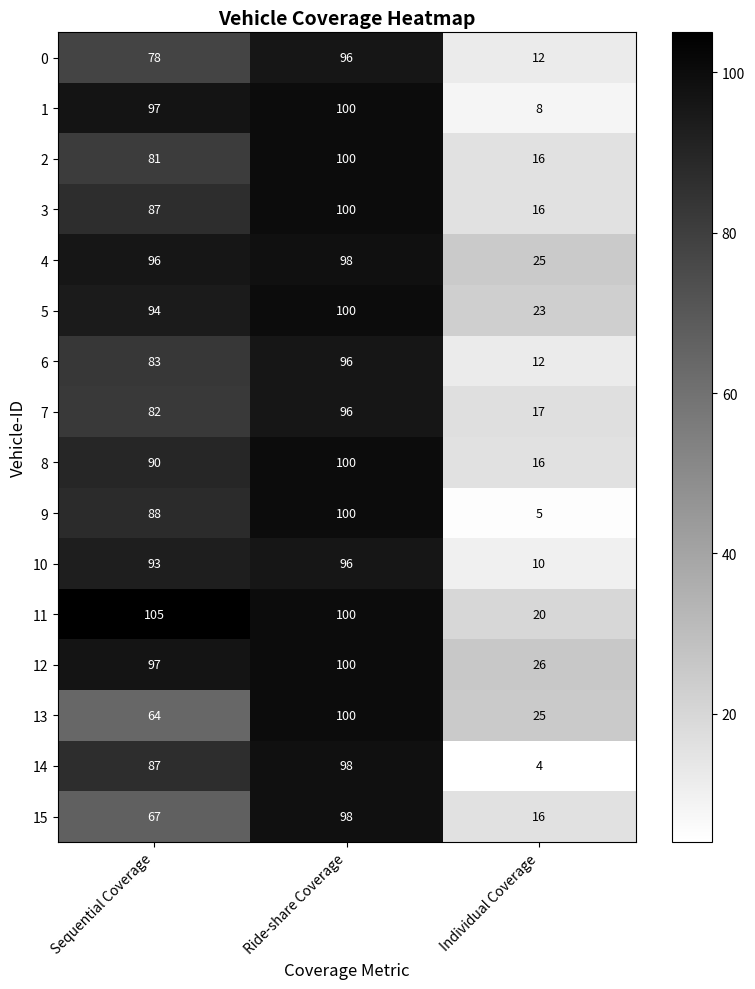

What is the difference between the 5 values at Individual Coverage and Ride-share Coverage?

77